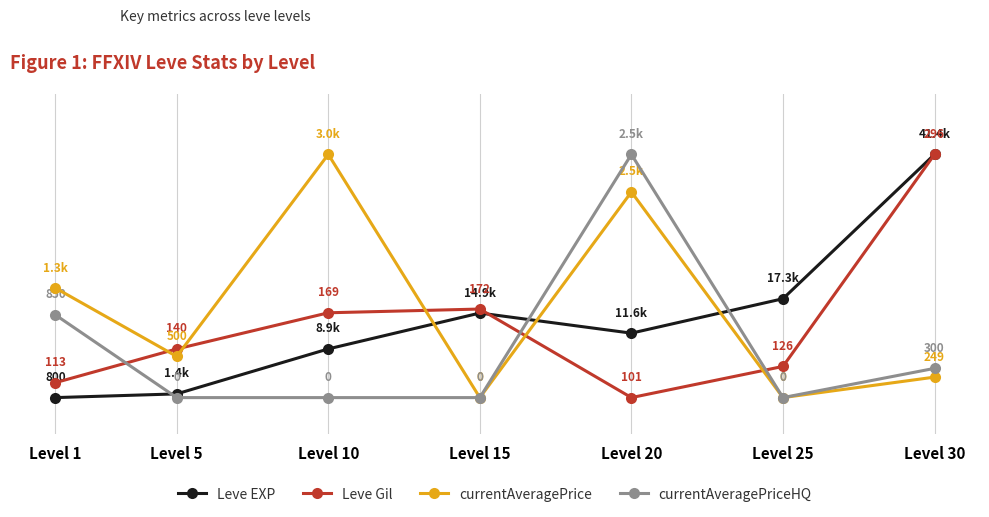

At Level 5, list the series in order from smallest to largest.

currentAveragePriceHQ, Leve EXP, currentAveragePrice, Leve Gil